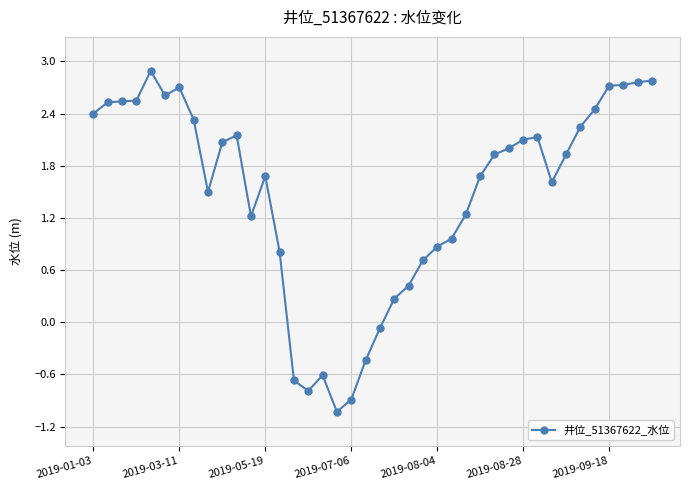

True or false: the data has more than 1 interior local peaks.

True